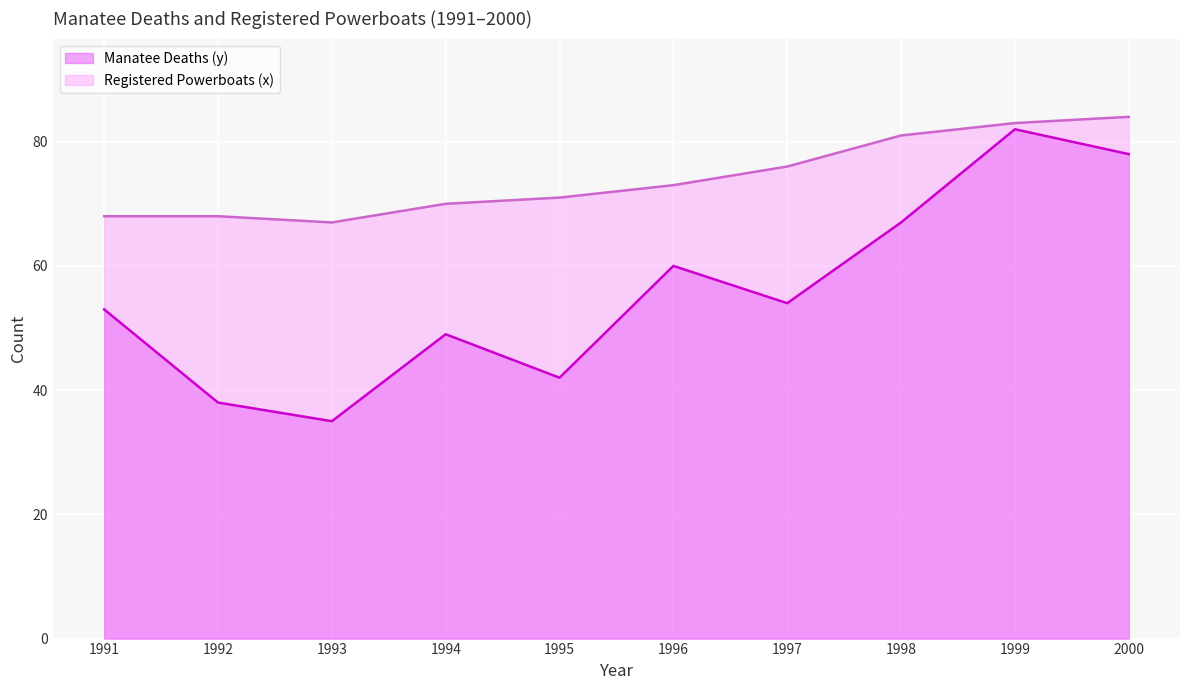

At which category does Manatee Deaths (y) reach its first local peak?

1994